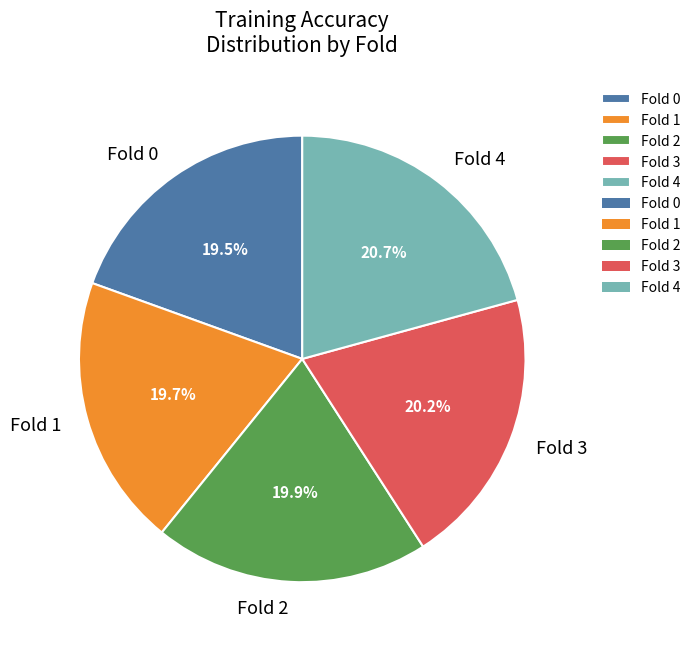

Is there a majority slice in this chart?

No